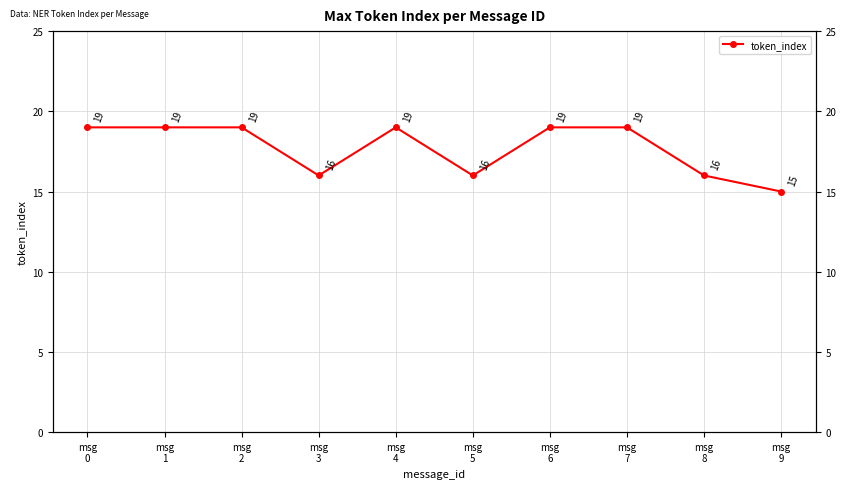

How many points are higher than both their immediate neighbors (excluding endpoints)?

1